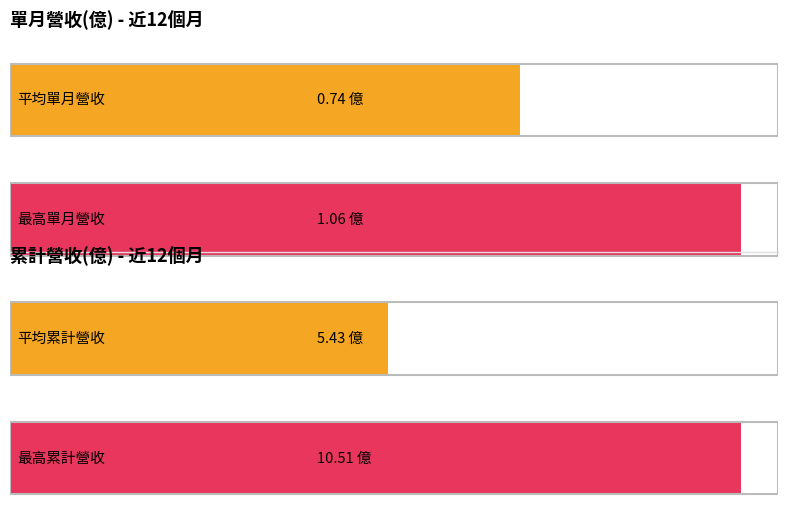

Are the bars grouped side by side (vs. stacked)?

Yes